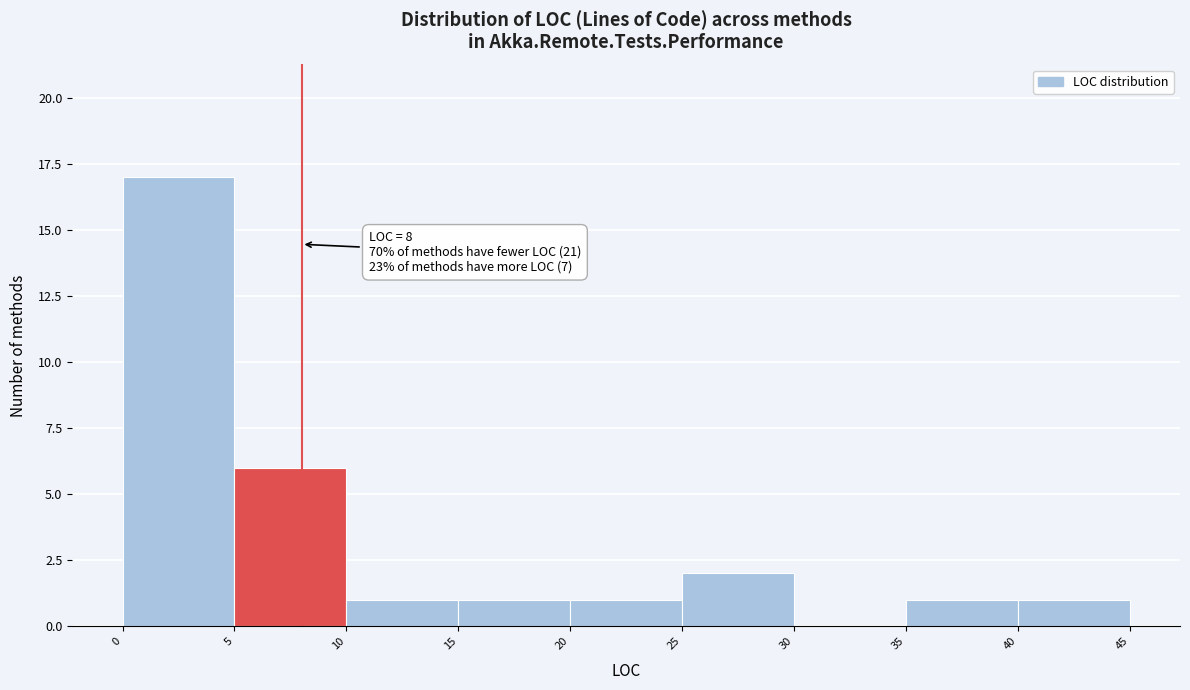

Which range on the x-axis has the tallest bar?

0 to 5